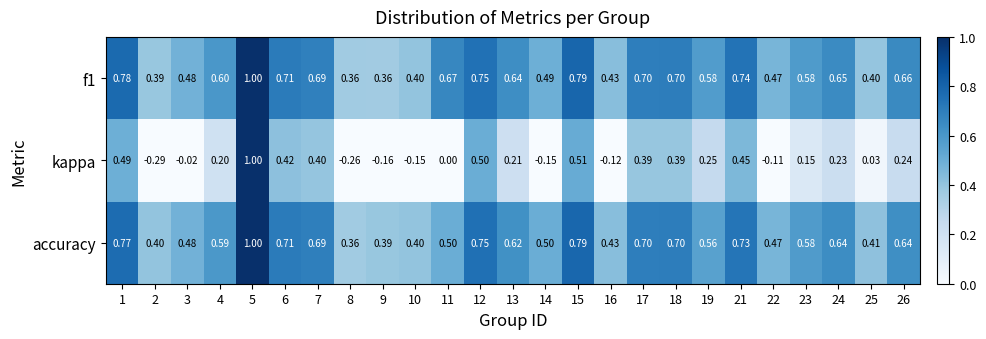

Which series changed the most between 3 and 21?

kappa